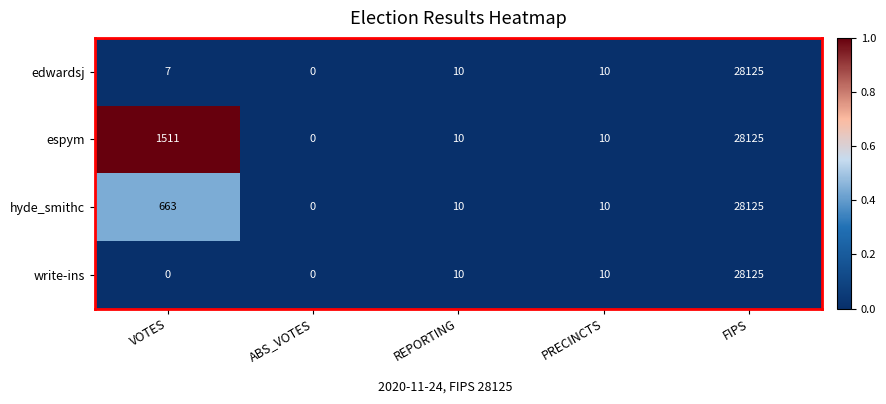

True or false: edwardsj has a value of 0 at ABS_VOTES.

True